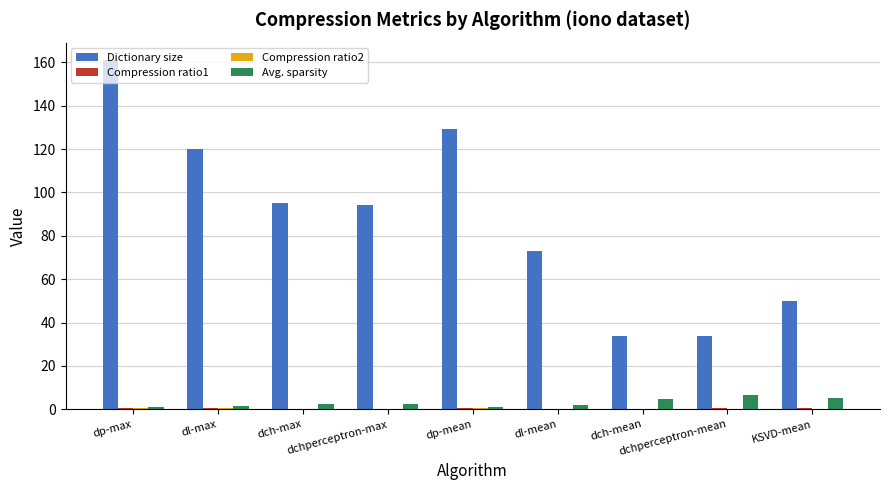

What is the maximum value for Dictionary size?

161.0